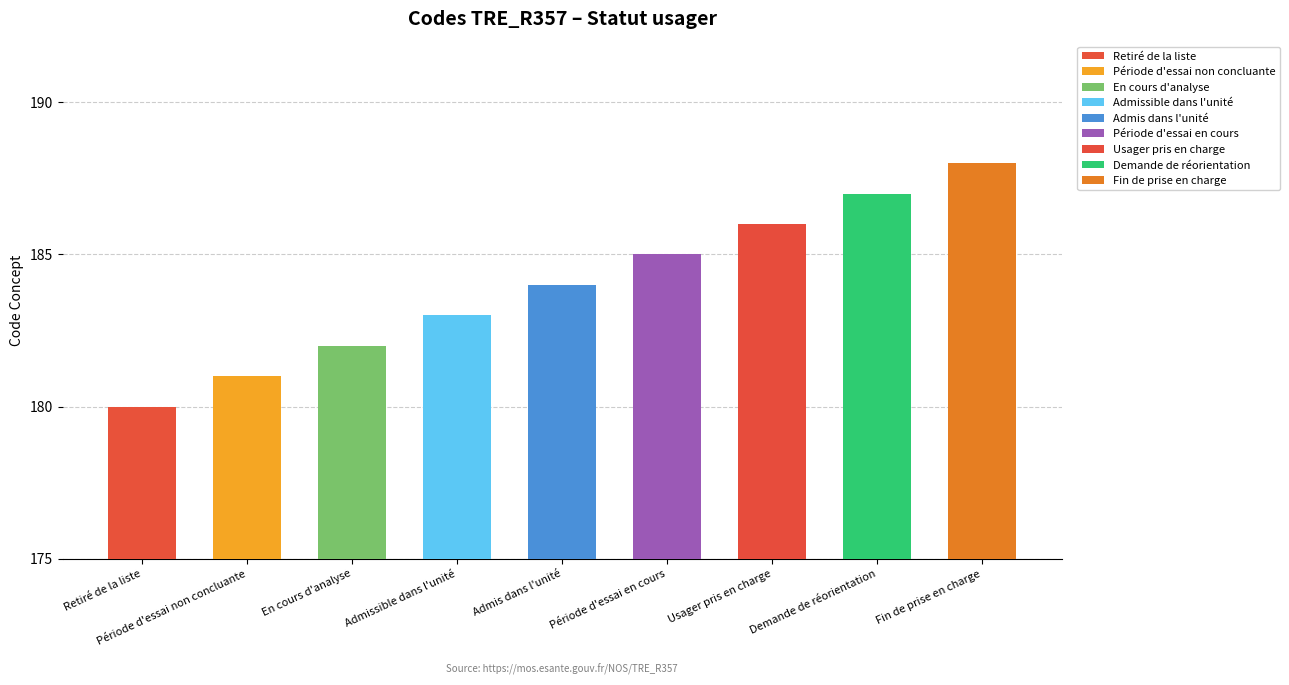

What is the difference between the maximum and second lowest values?

7